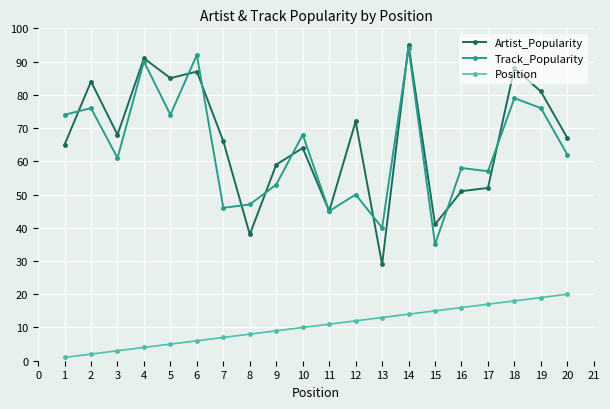

Between 5 and 7, which series saw the biggest shift?

Track_Popularity